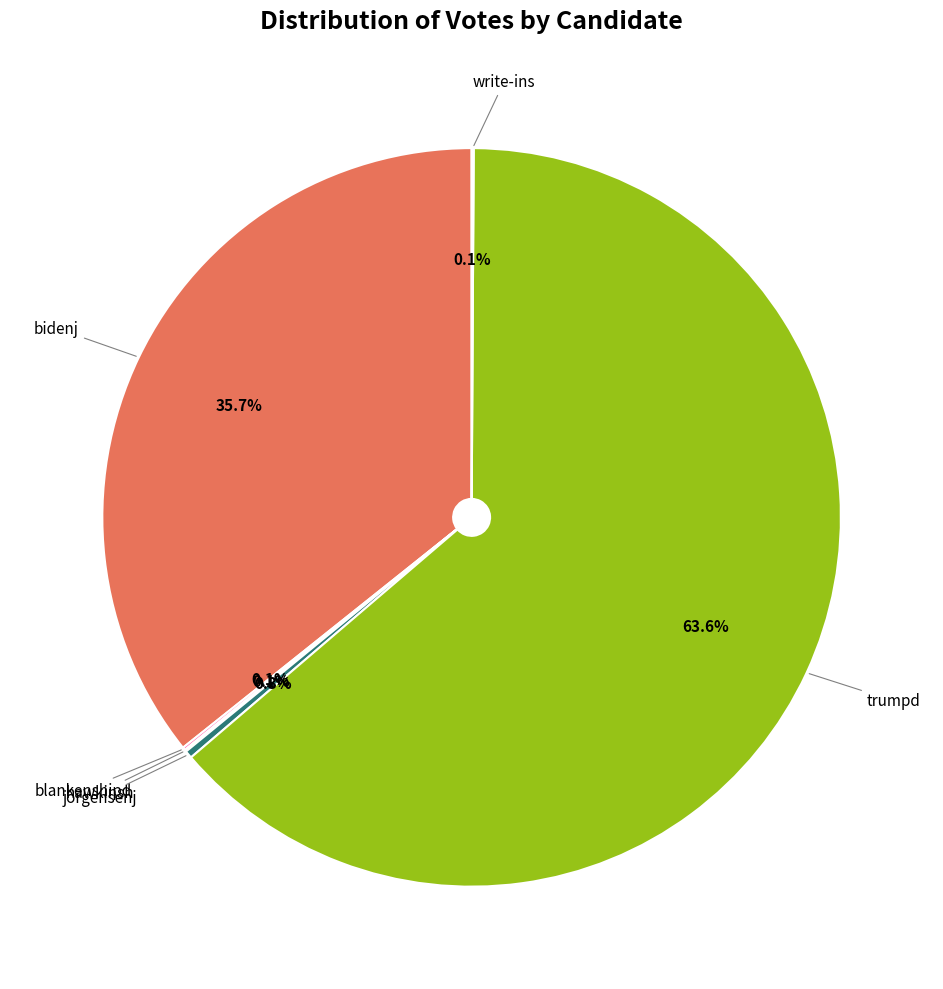

Is there any slice that represents more than half of the pie?

Yes